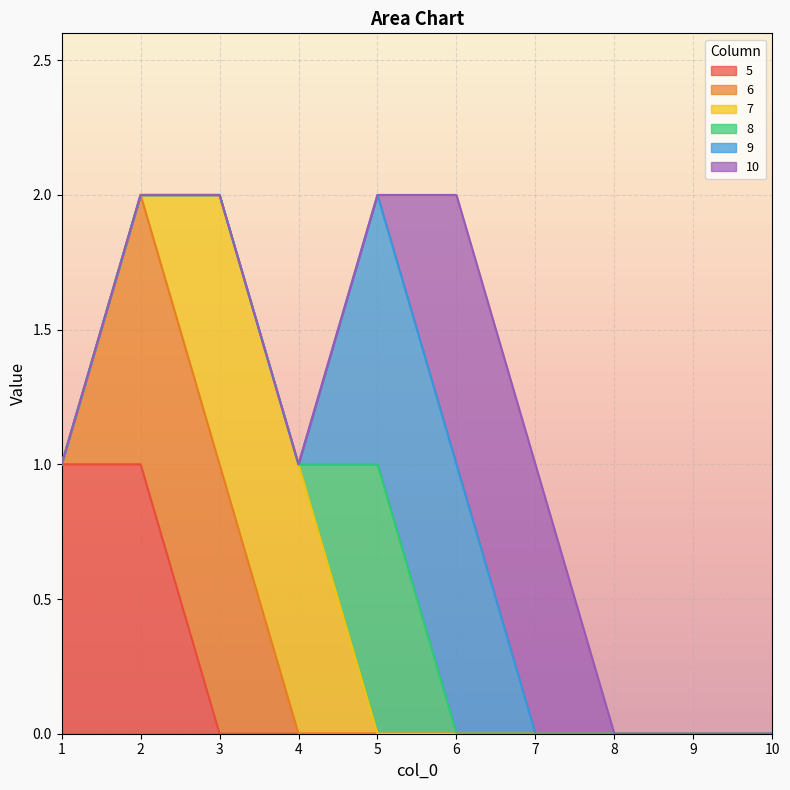

True or false: 9 and 10 intersect in this chart.

False